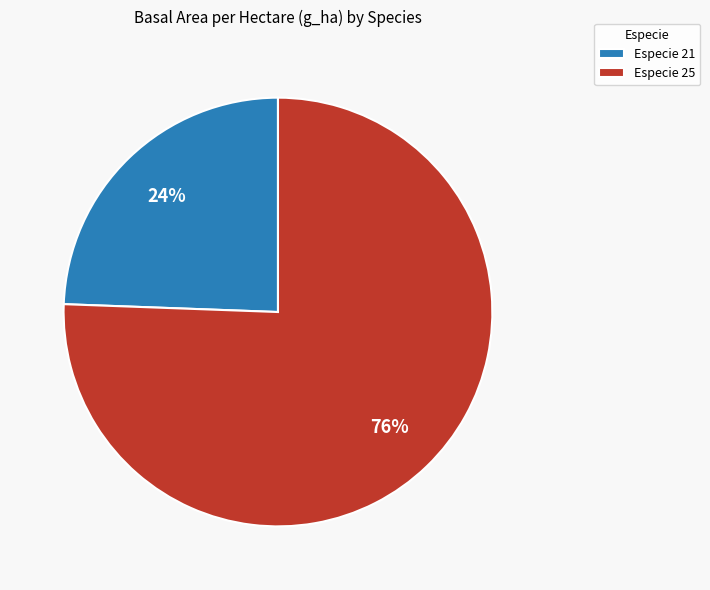

Which slice is the largest?

Especie 25